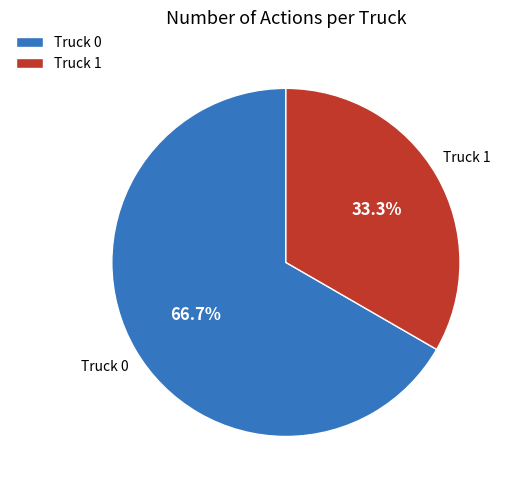

Count the number of slices in the pie.

2